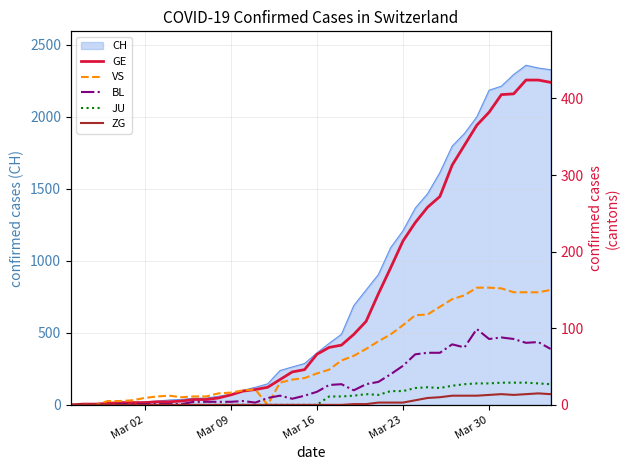

How many values in ZG are above zero?

17